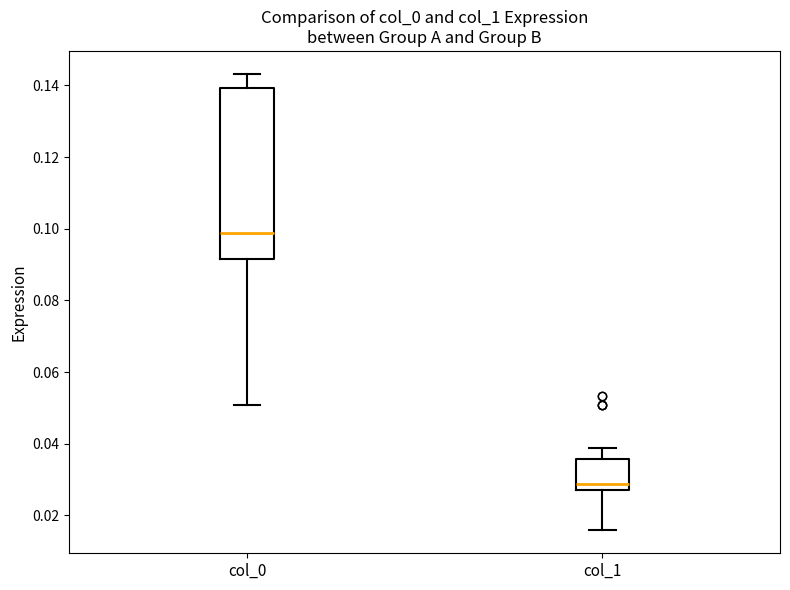

Comparing the boxes themselves (not the whiskers), which one is the tallest?

col_0